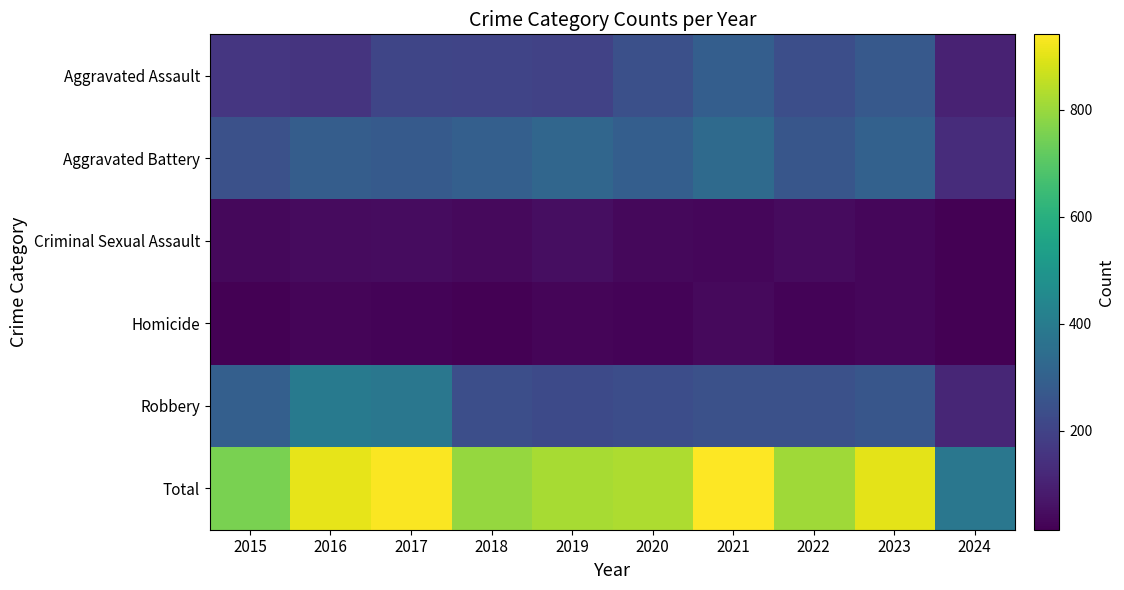

How many categories are shown in the chart?

10